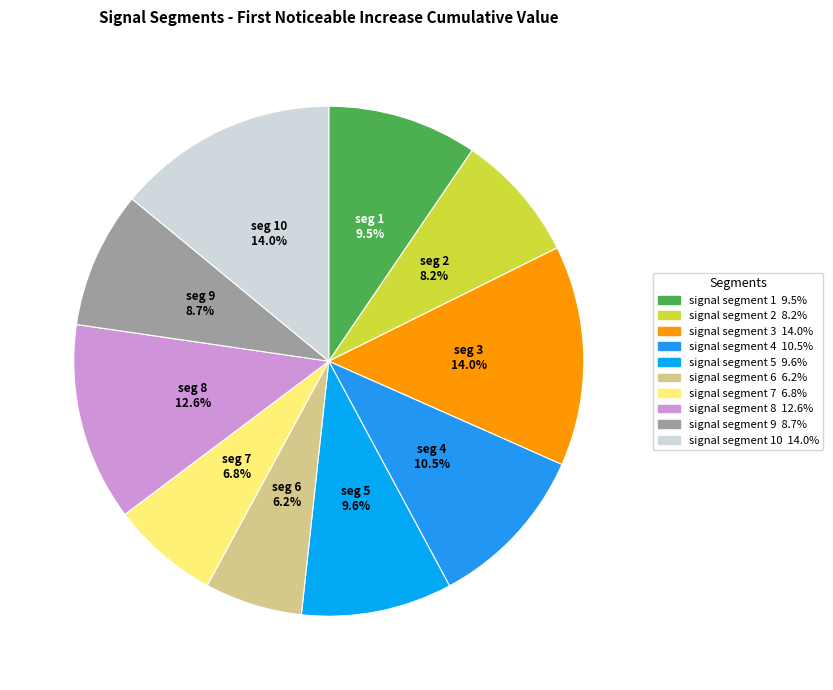

Count the number of slices in the pie.

10